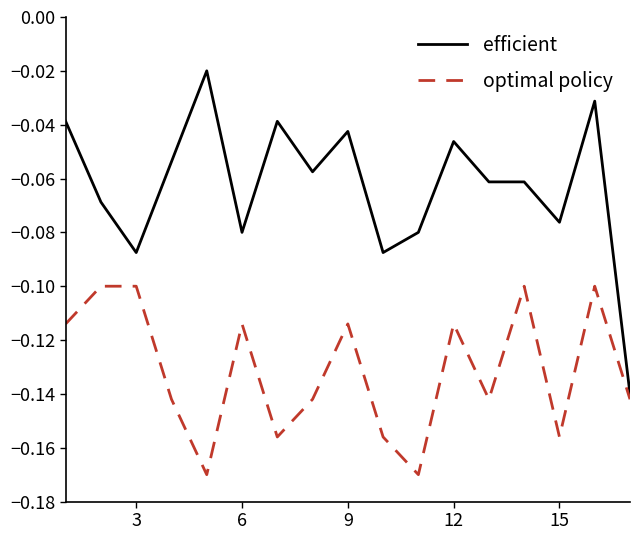

List the series in order of their overall mean, lowest first.

optimal policy, efficient